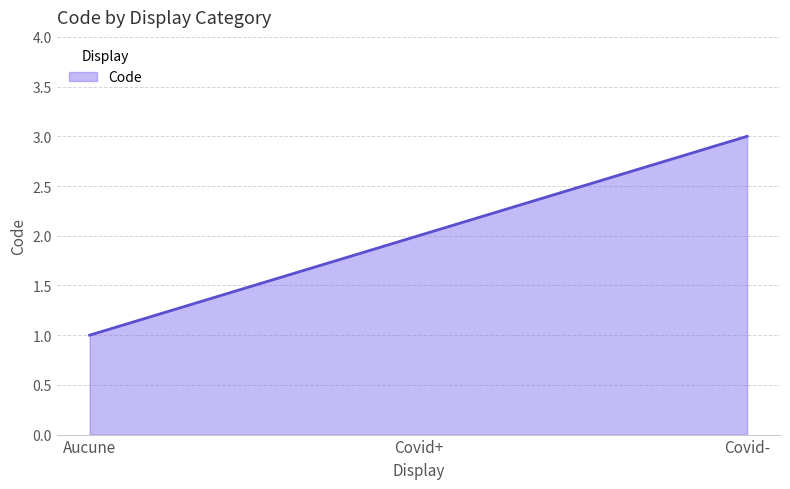

List the labels in order of value, smallest first.

Aucune, Covid+, Covid-